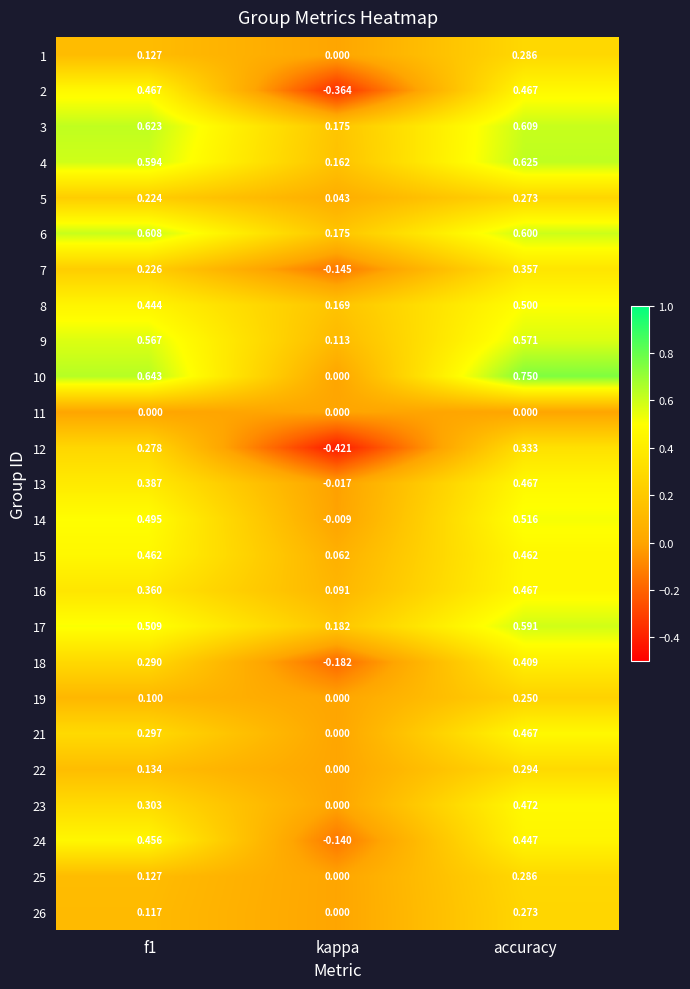

Is the value of 12 at f1 greater than the value of 5 at kappa?

Yes